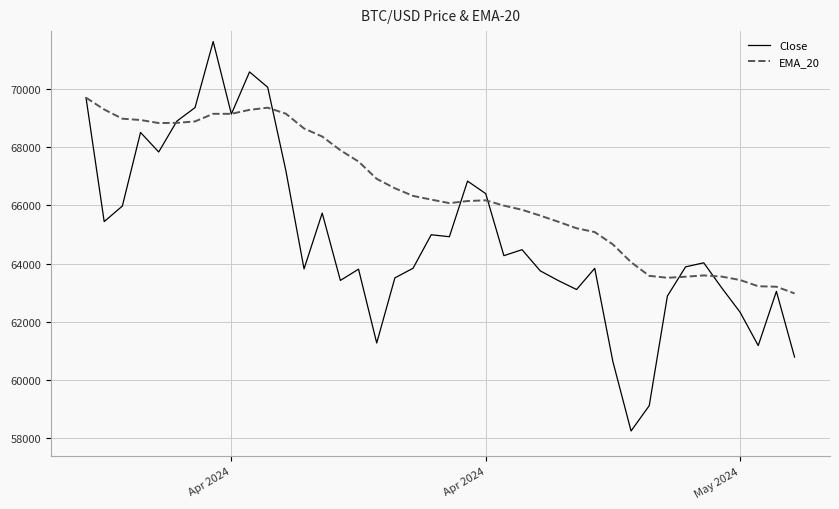

Which series ends up on top after the final intersection of Close and EMA_20?

EMA_20